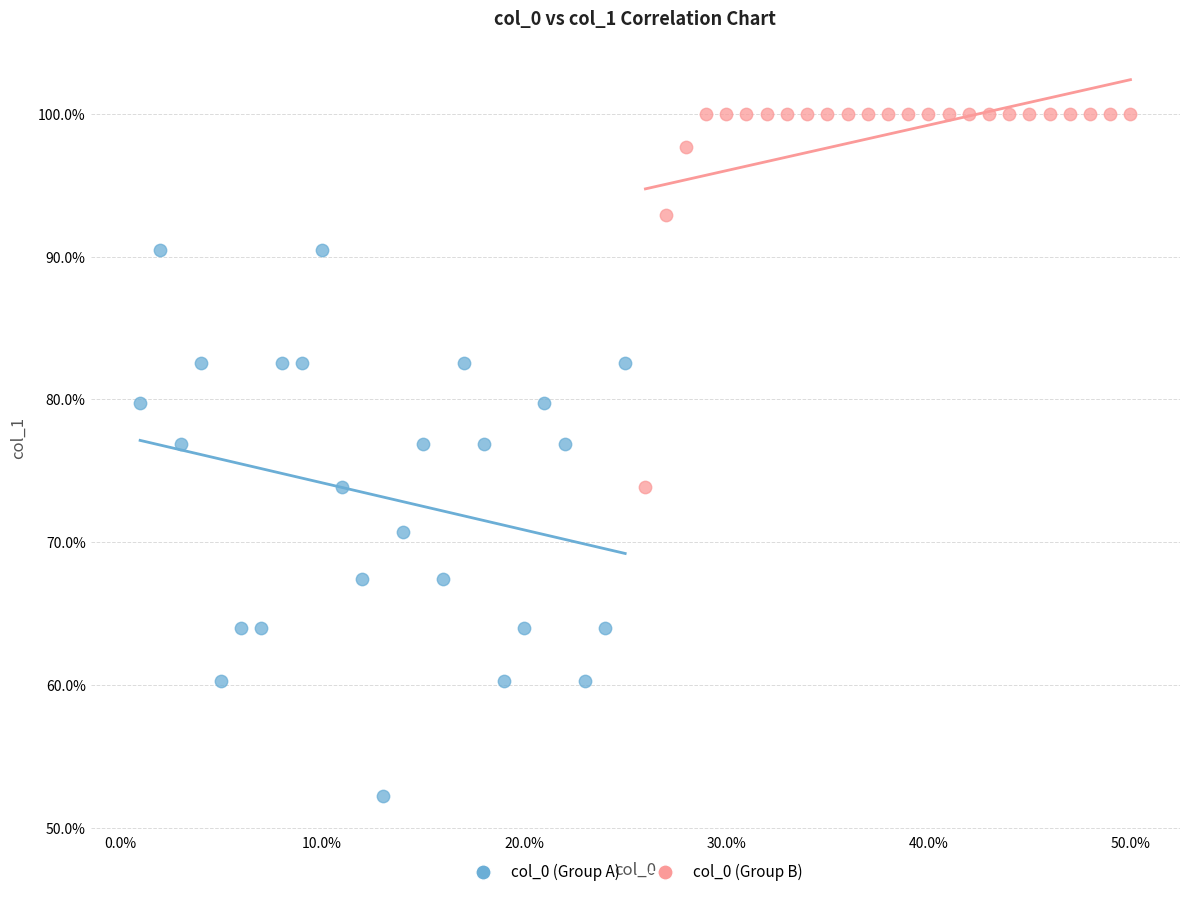

Which series contains the highest Y value?

col_0 (Group B)